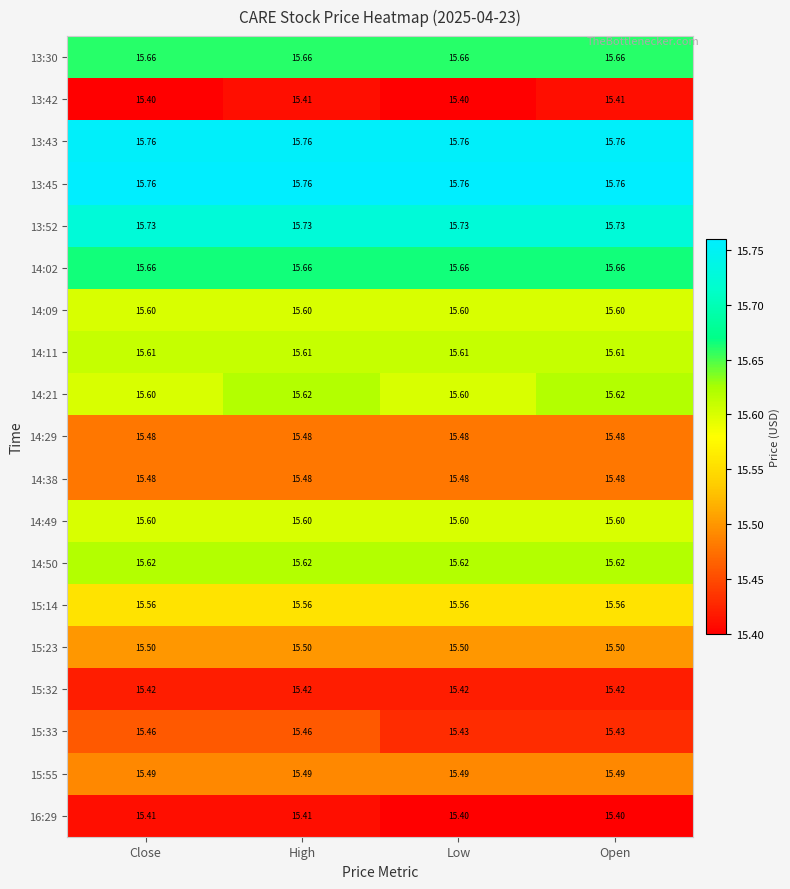

What is the greatest value displayed?

15.8